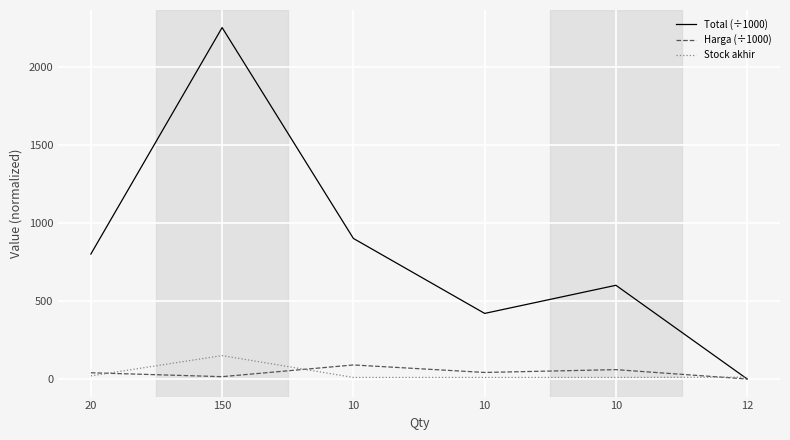

List the series in order of their peak value, lowest first.

Harga (÷1000), Stock akhir, Total (÷1000)